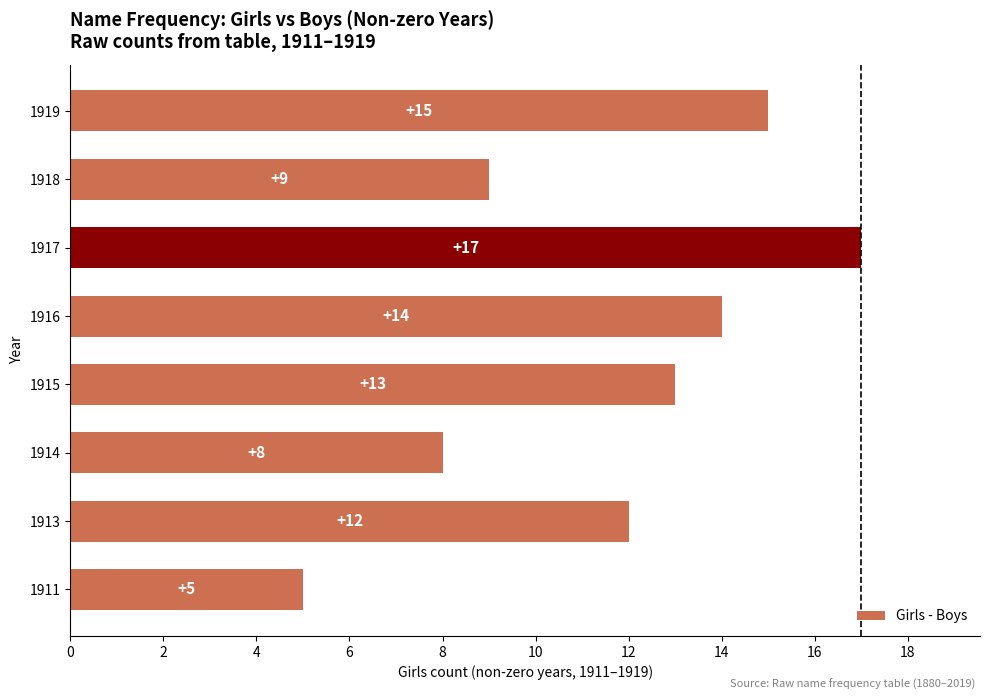

How many bars are there in total?

8